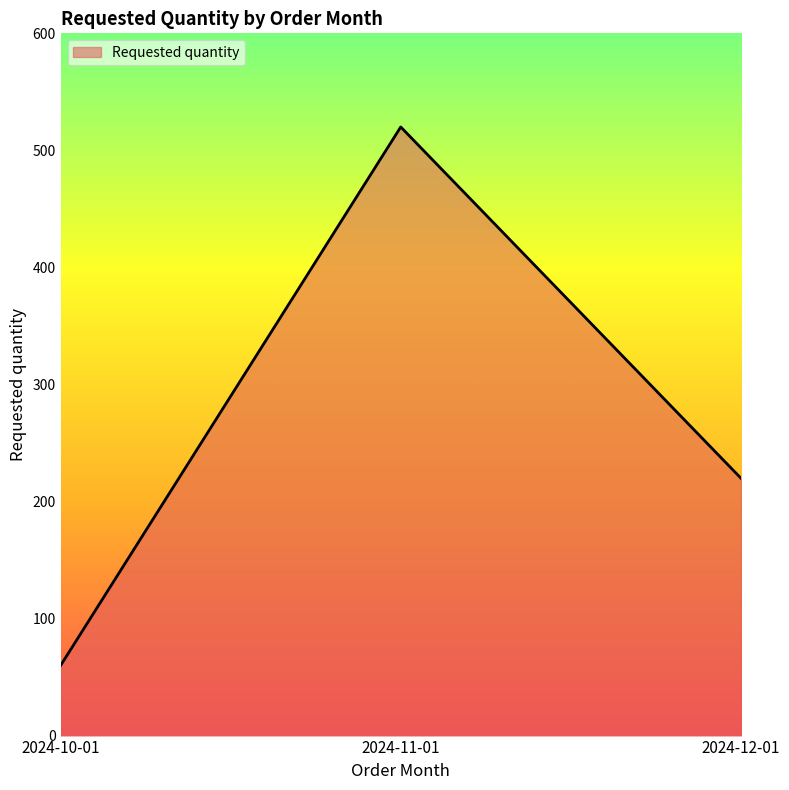

What is the average value?

267